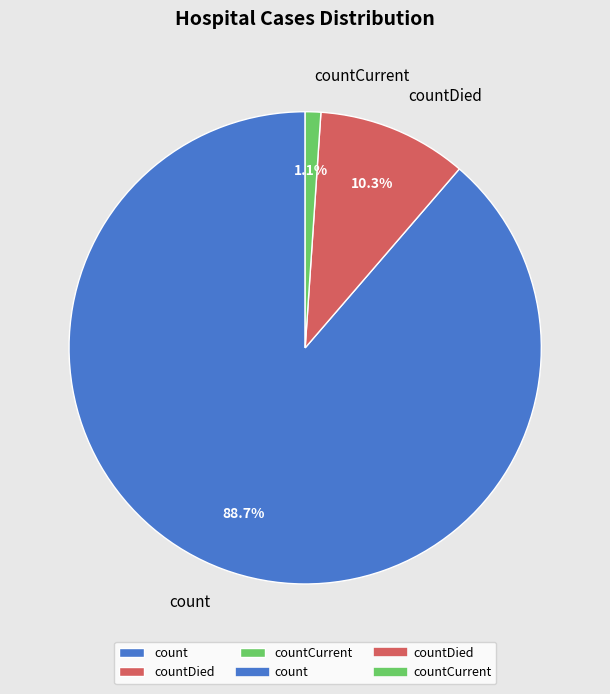

Count the number of slices in the pie.

3